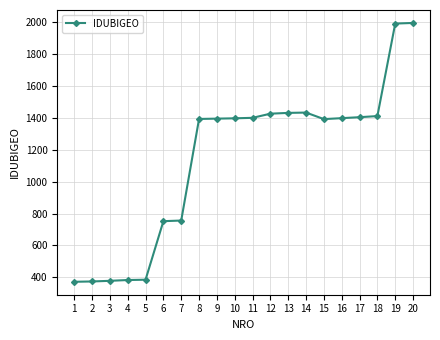

Which has a higher value, 6 or 2?

6